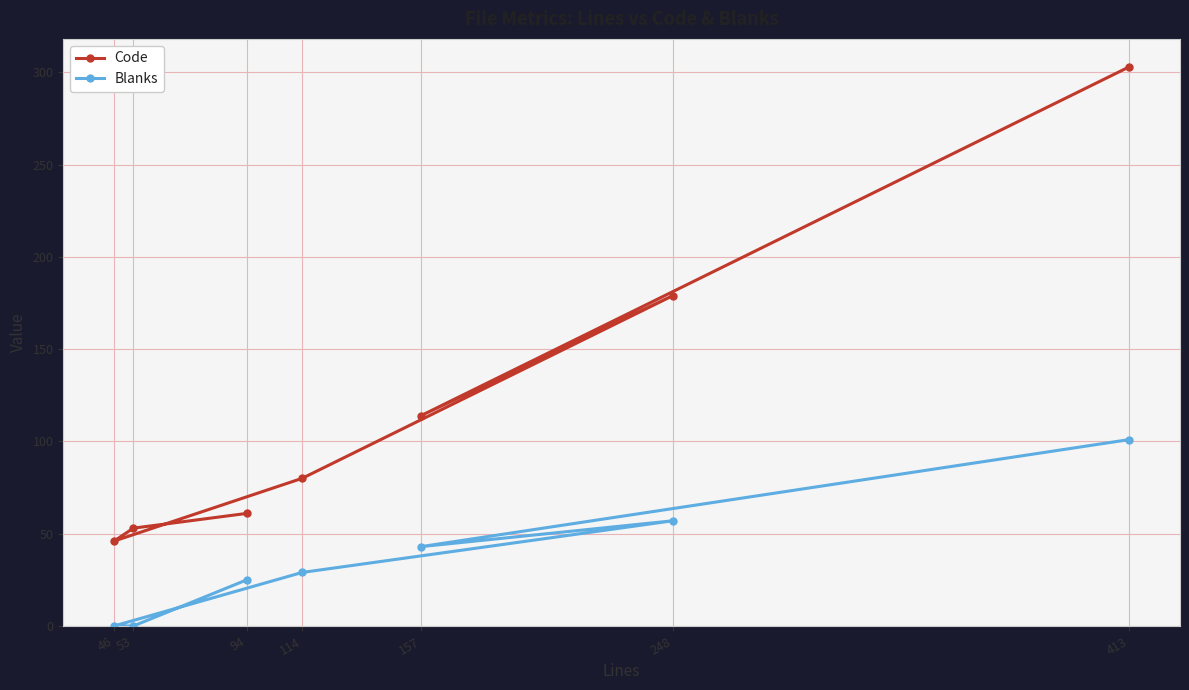

Rank the series by their maximum value, from lowest to highest.

Blanks, Code